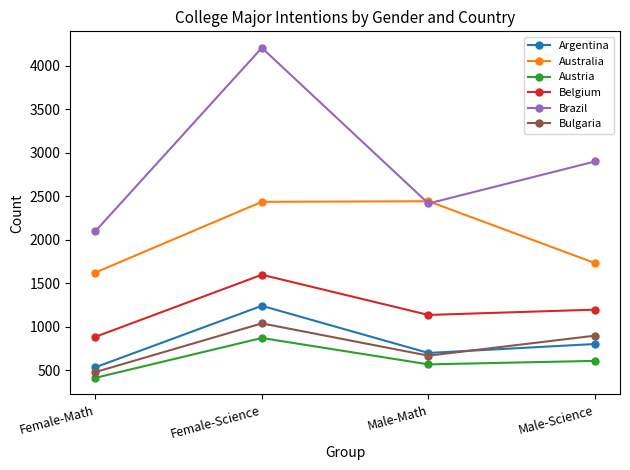

Is the value of Brazil at Female-Math greater than the value of Belgium at Male-Math?

Yes